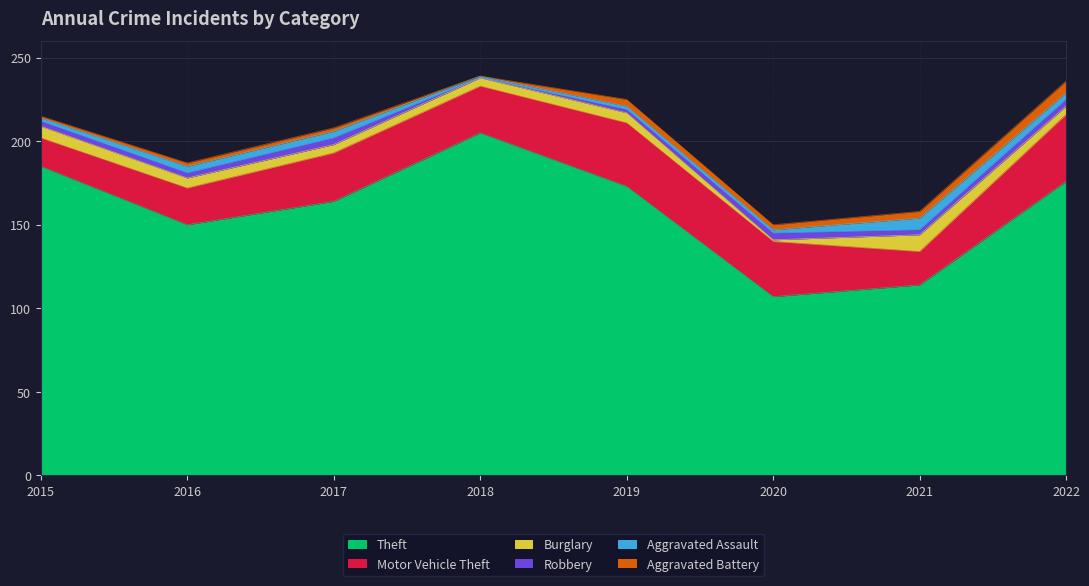

Rank the categories by Aggravated Assault value from lowest to highest.

2018, 2015, 2019, 2020, 2016, 2017, 2022, 2021